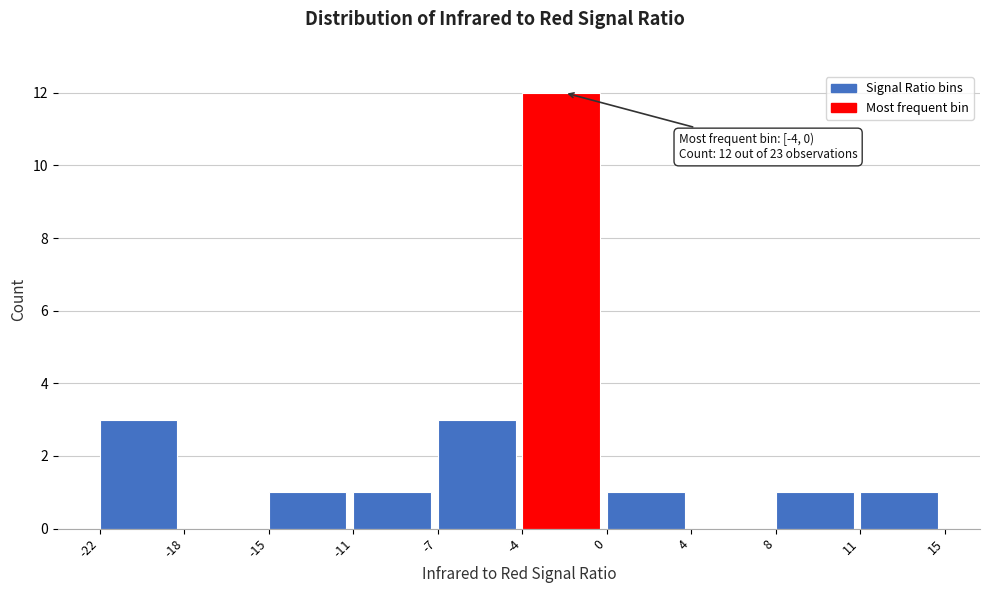

Reading right to left, extract all data points from this chart.

11=1	8=1	4=0	0=1	-4=12	-7=3	-11=1	-15=1	-18=0	-22=3